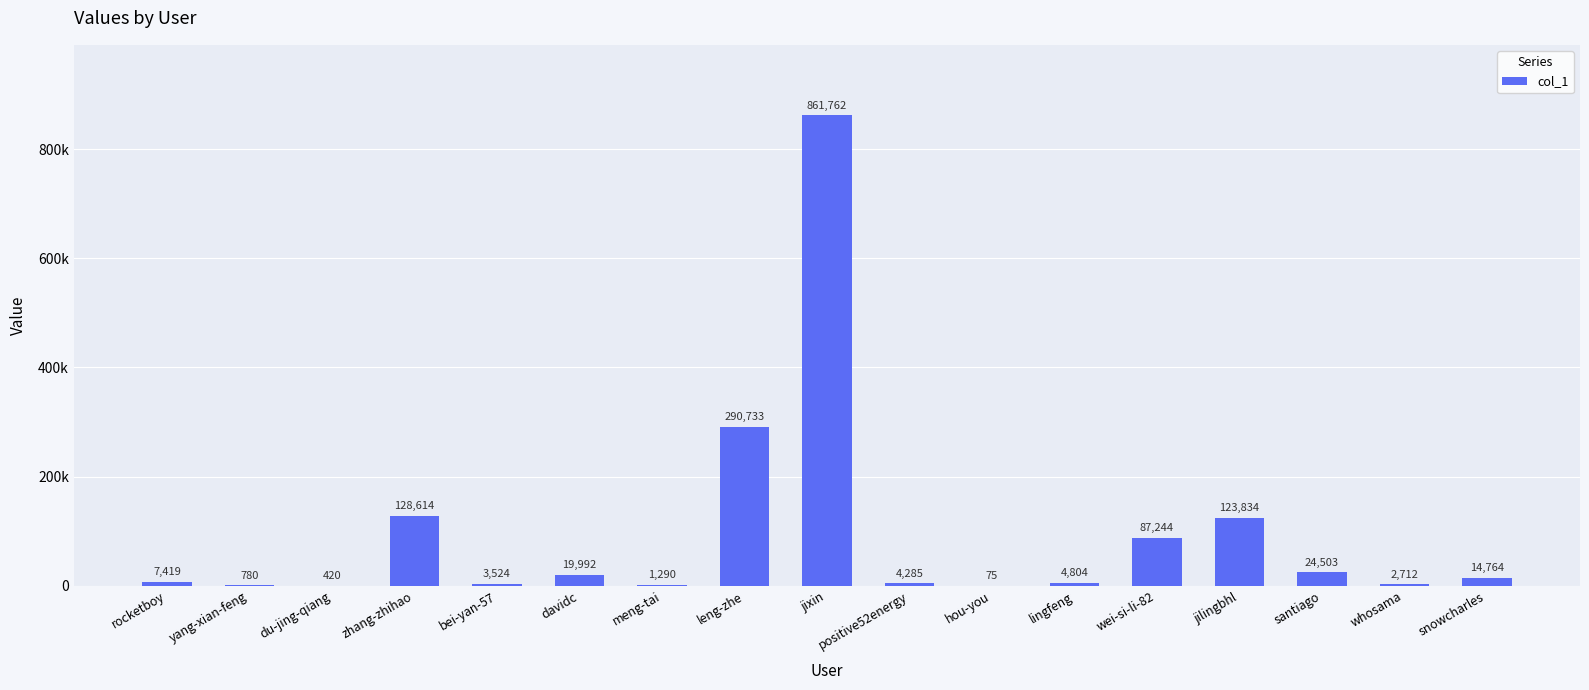

At which category does the chart reach its minimum across all series?

hou-you